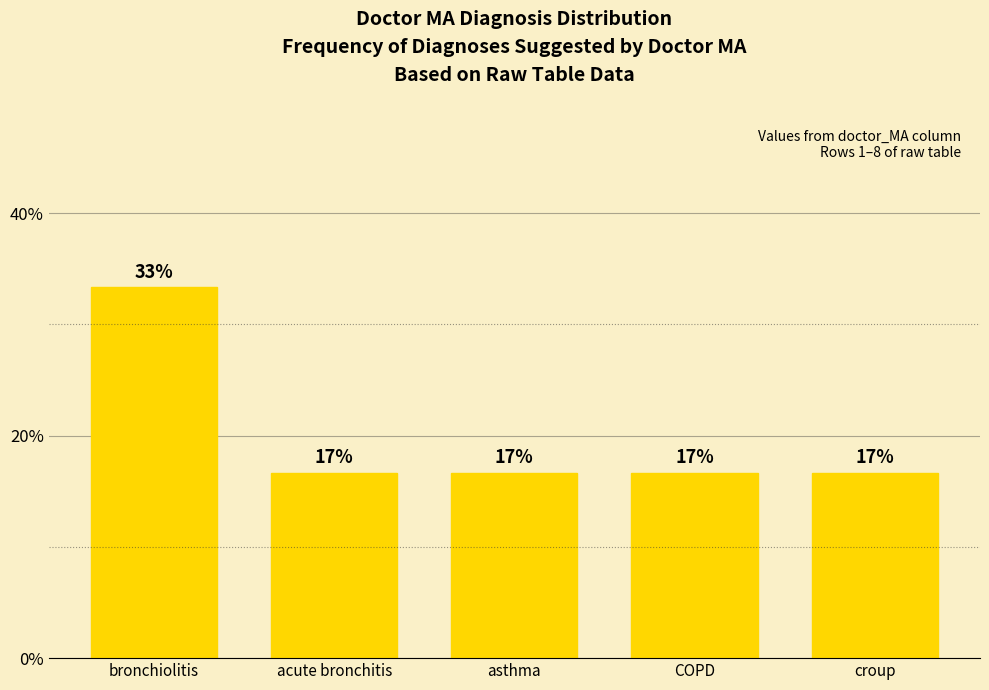

Which has a higher value, asthma or bronchiolitis?

bronchiolitis